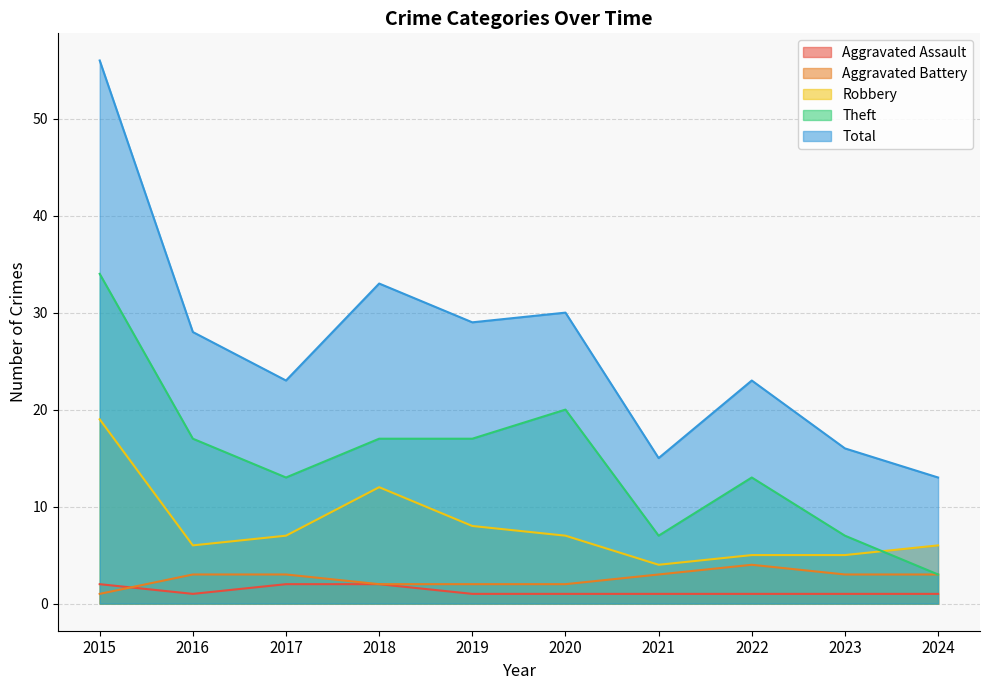

Is it true that Aggravated Battery equals 5 at 2021?

False